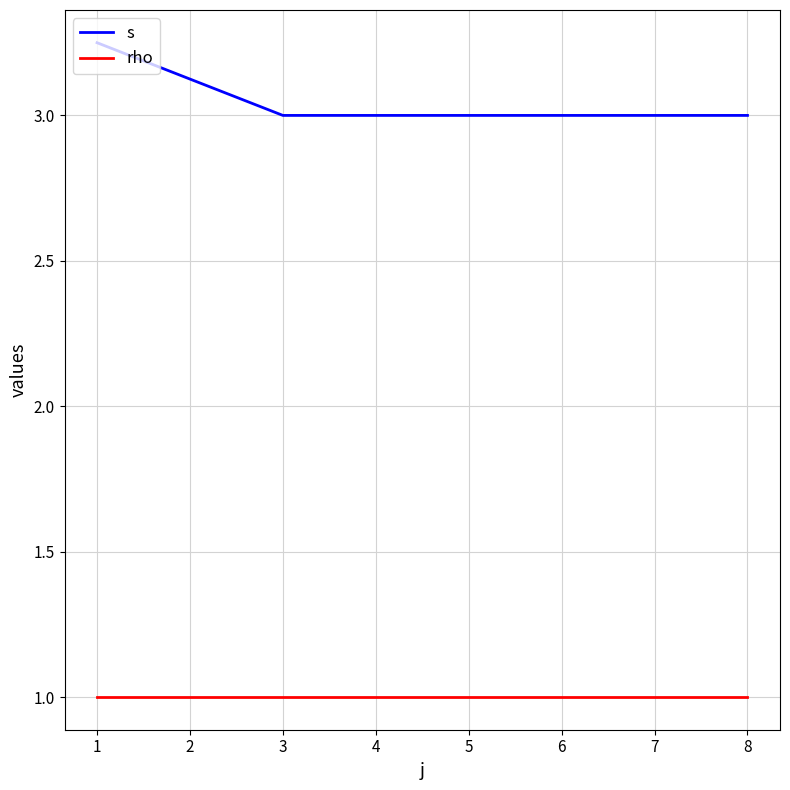

Which series has the largest range (max minus min)?

s